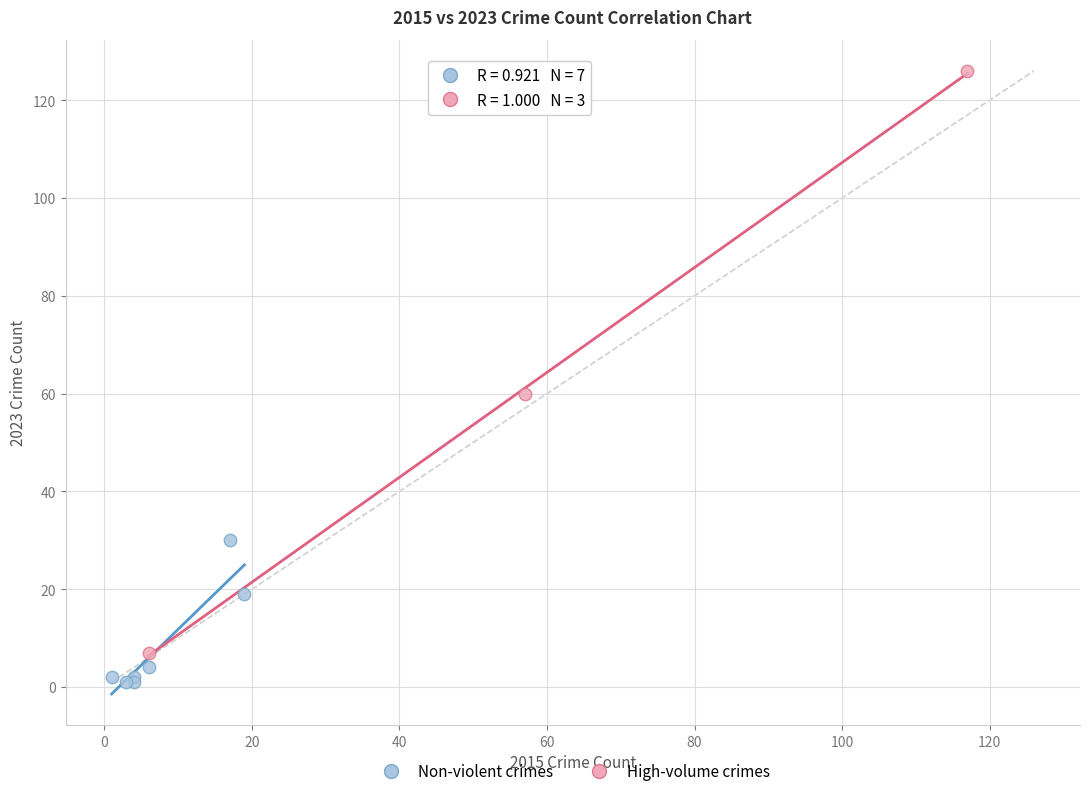

Which series reaches the minimum Y coordinate?

Non-violent crimes